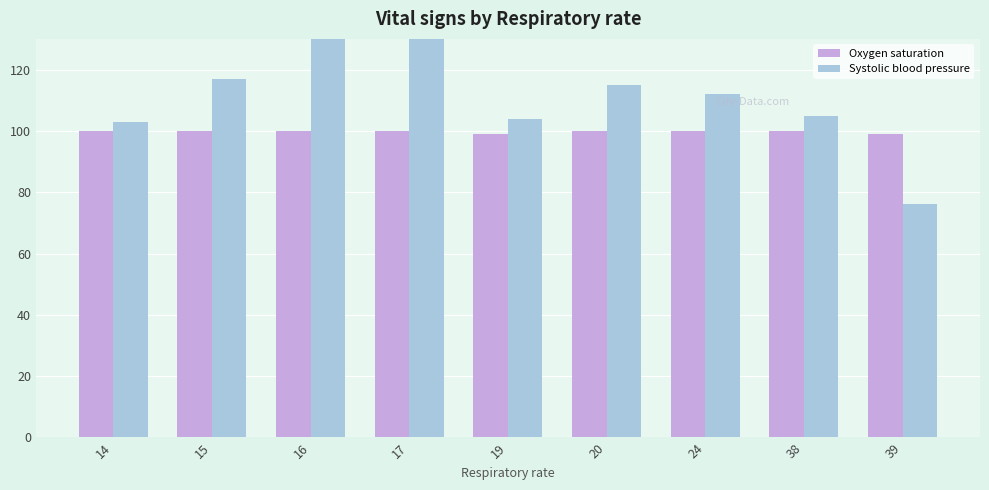

What is the average value of the Systolic blood pressure series?

116